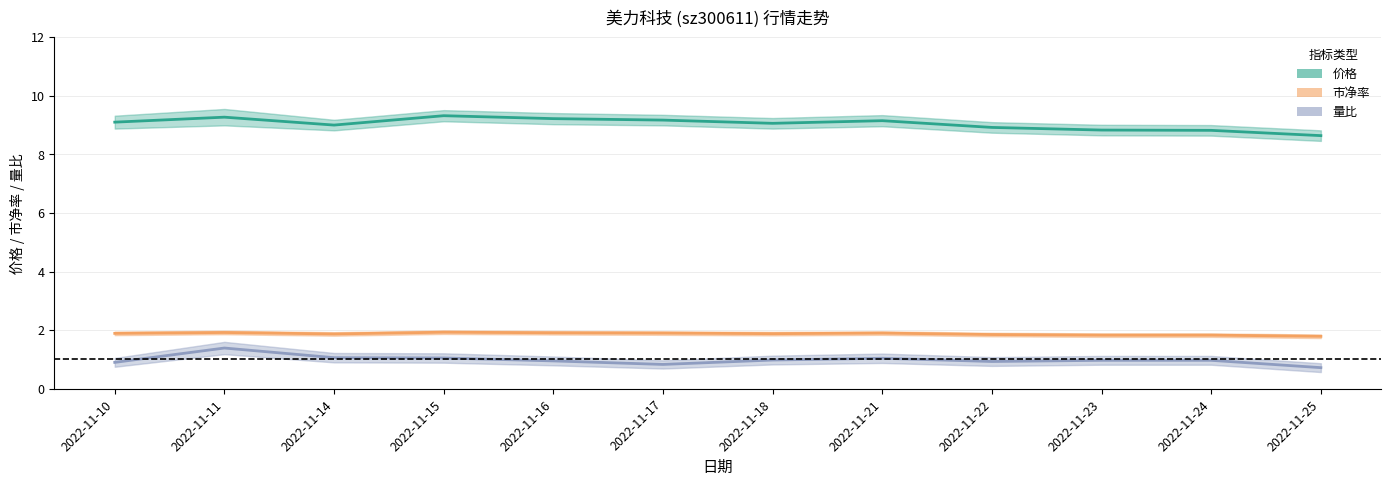

The value of 价格 at 2022-11-23 is 8.8. True or false?

True